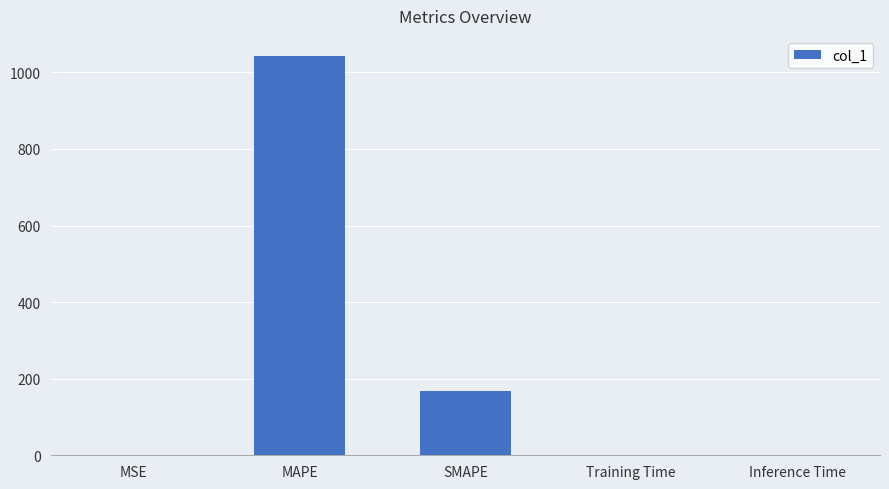

What is the sum of all values?

1212.5